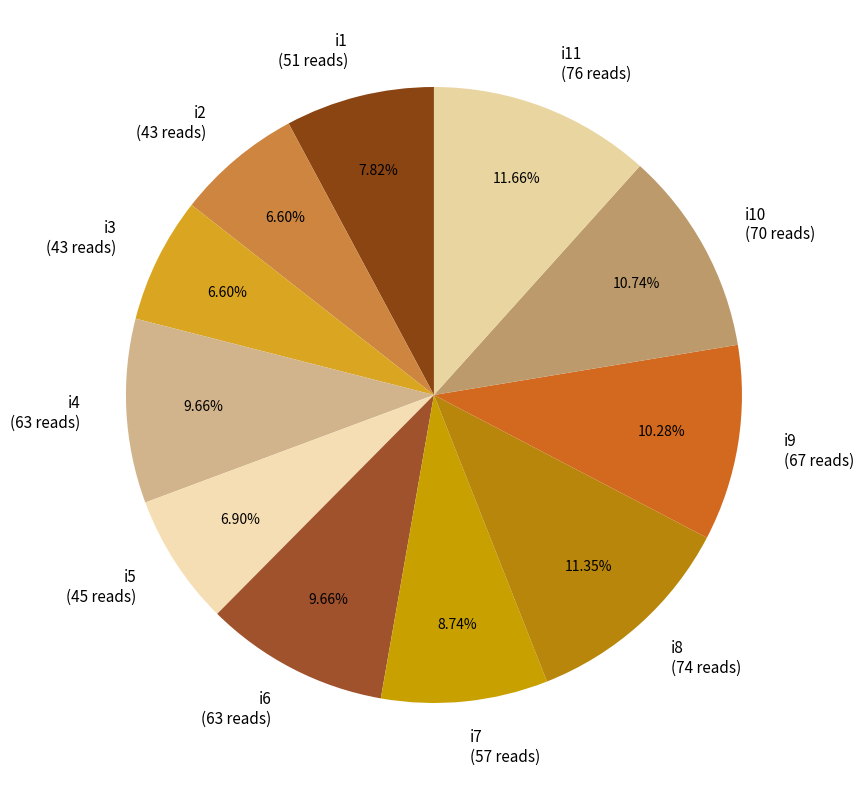

Is there any slice that represents more than half of the pie?

No